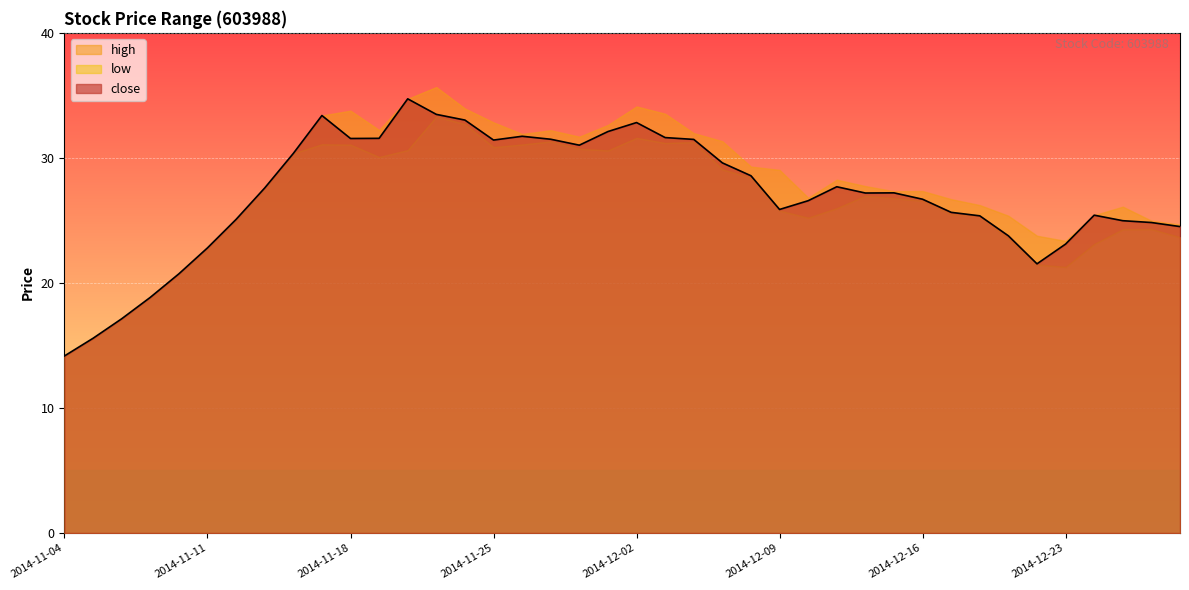

Which series has the widest spread of values?

high